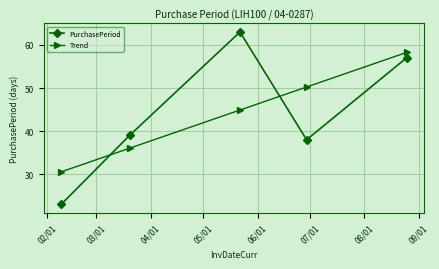

How many times do PurchasePeriod and Trend cross each other?

2